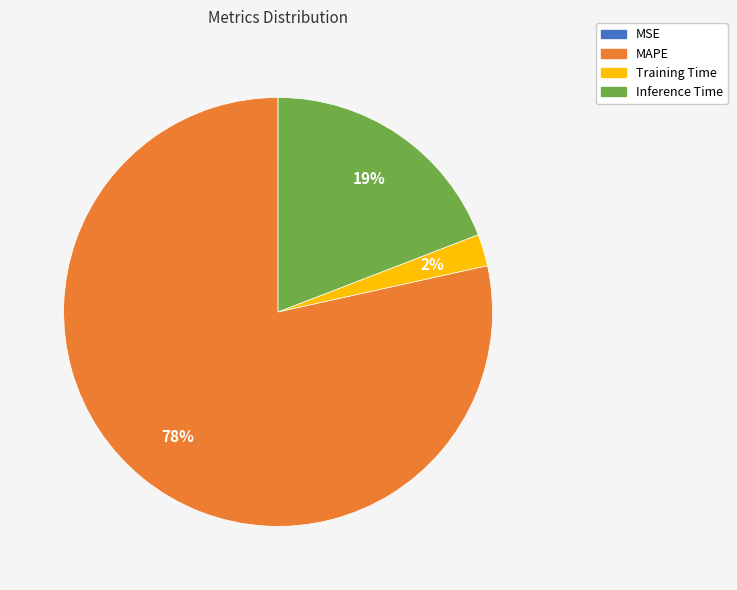

To the nearest percent, what portion does Training Time represent?

2%